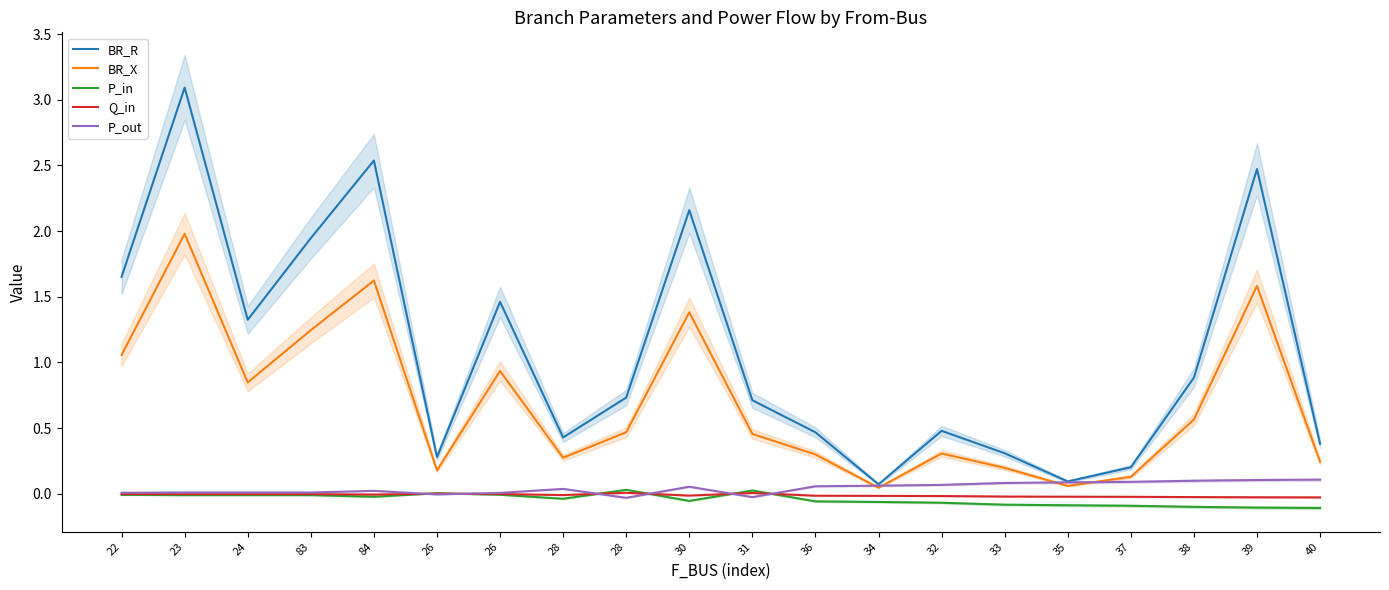

What is the sum of all Q_in values?

-0.2